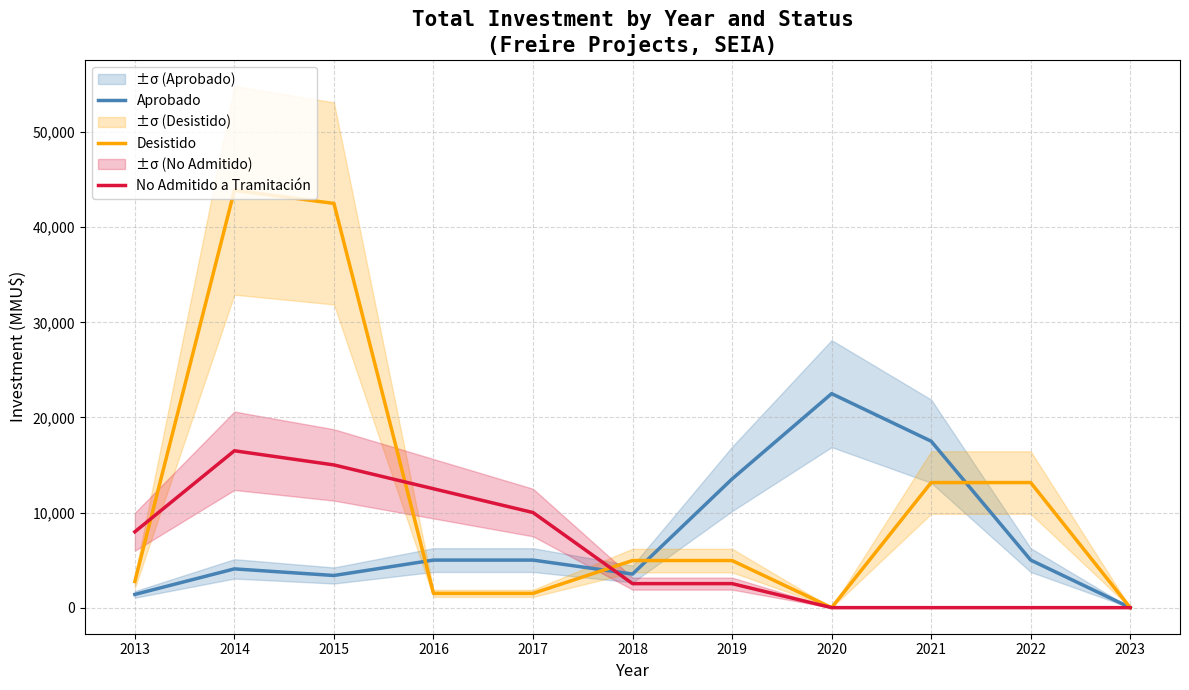

At which category is the sum across all series the highest?

2014